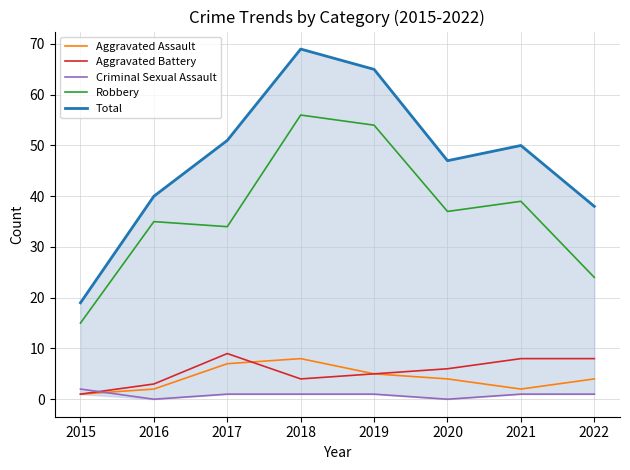

In Robbery, how many points are higher than both neighbors (excluding endpoints)?

3